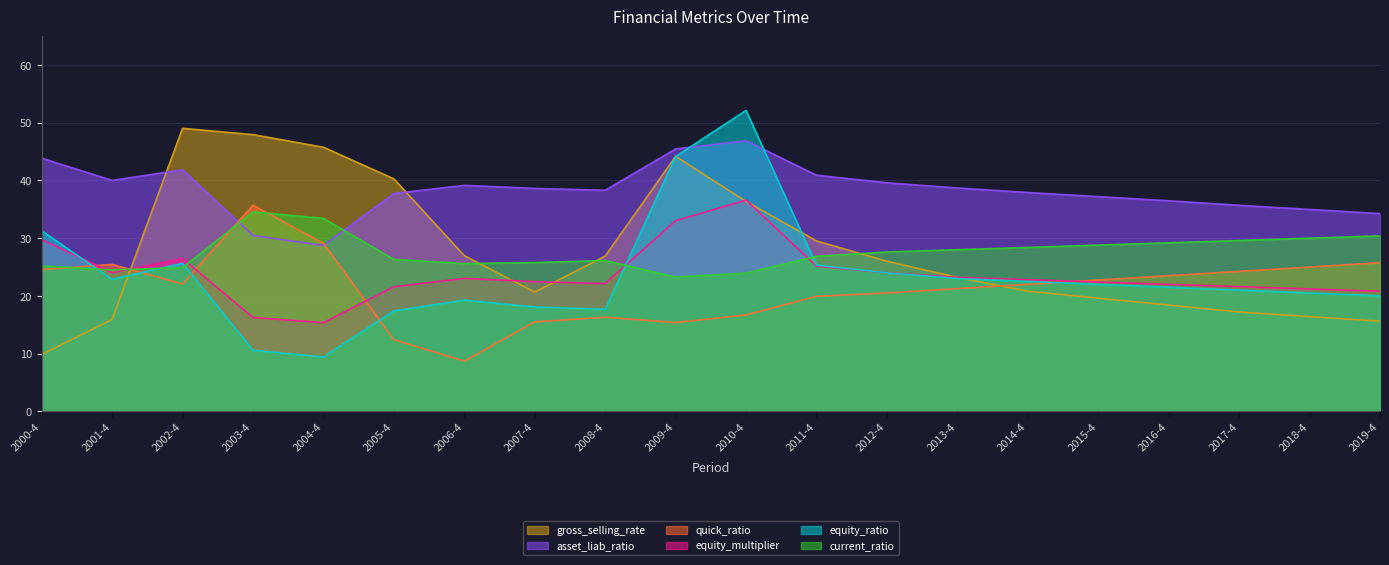

What is the total value across all series at 2018-4?

148.1